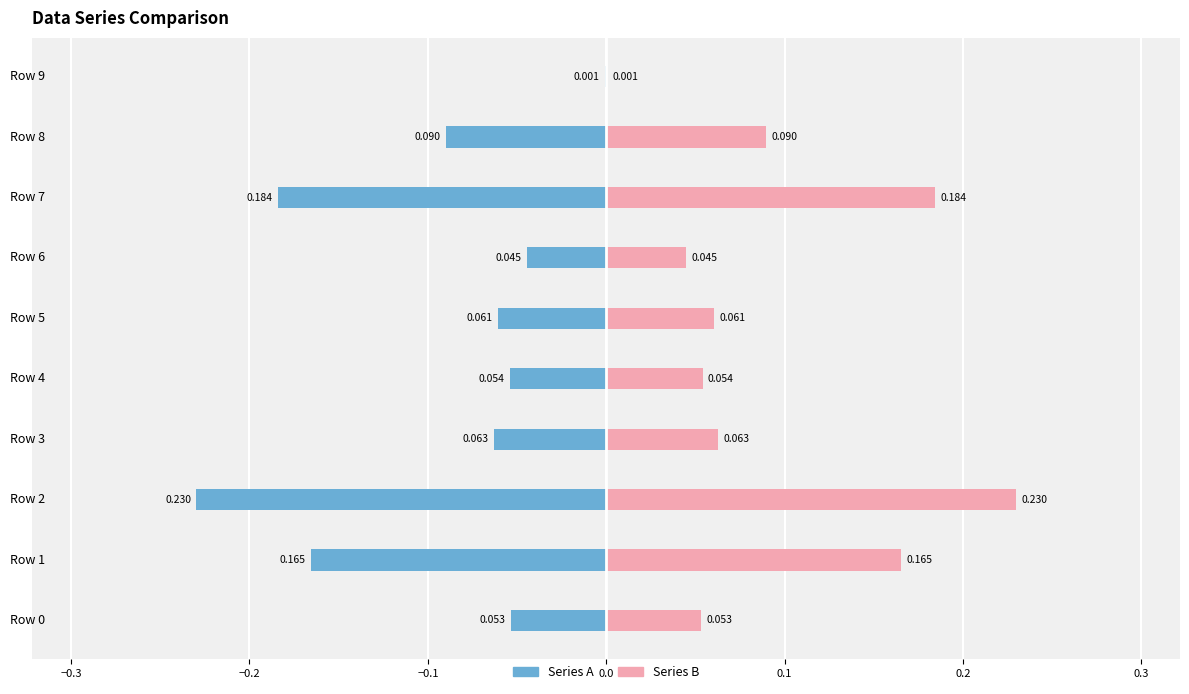

List the series in order of their overall mean, lowest first.

Series A, Series B